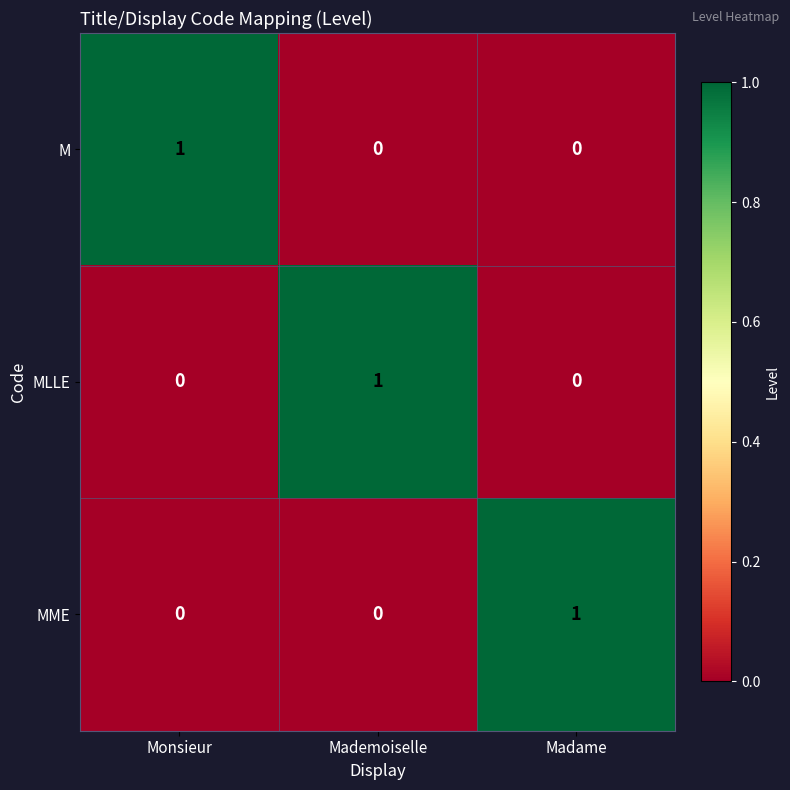

How many MME values are between 0 and 1?

3